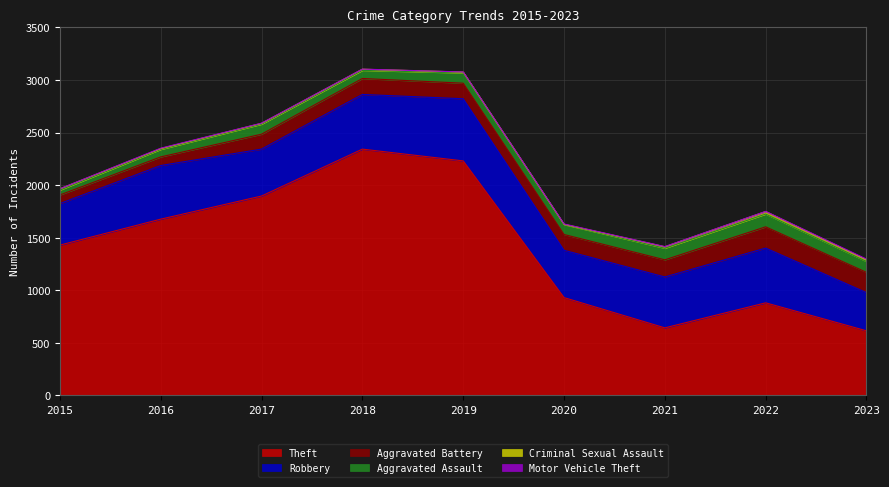

What is the difference between the Criminal Sexual Assault values at 2021 and 2015?

2